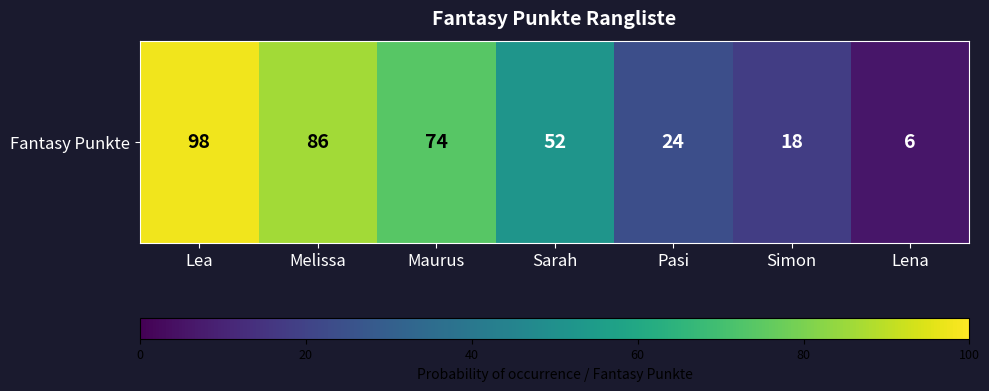

List the labels in order of value, smallest first.

Lena, Simon, Pasi, Sarah, Maurus, Melissa, Lea